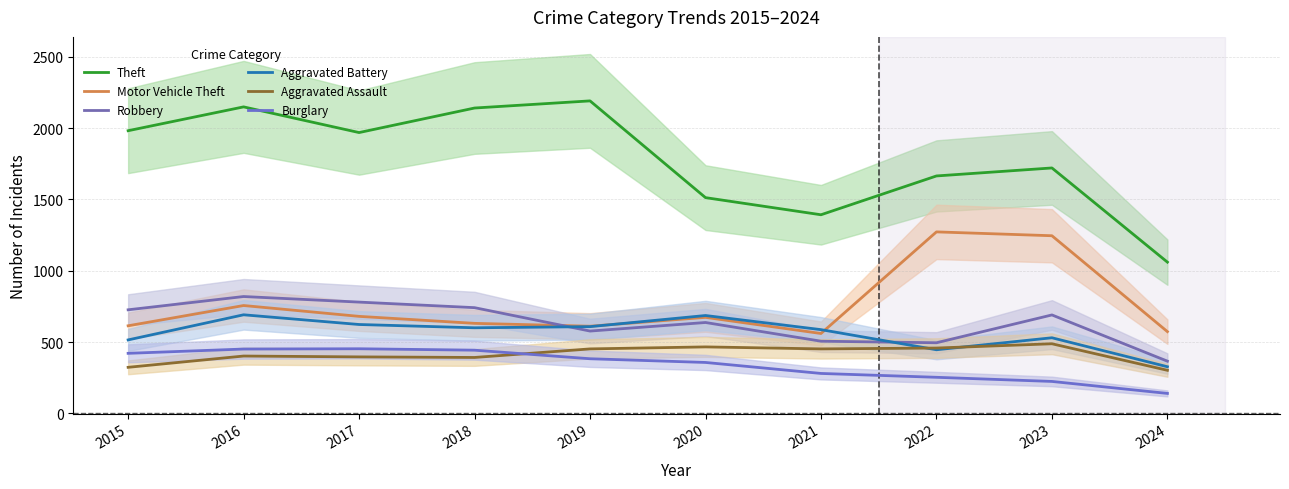

Which has a higher value, 2020 or 2017?

2017